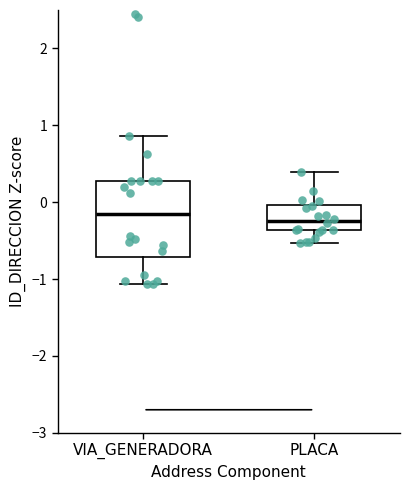

Reading left to right, read every box against the y-axis: the position of its median line, the range the box covers, and the ends of its whiskers. The values are not printed on the chart, so give them approximately, as read against the axis.

VIA_GENERADORA: median -0.2, box -0.7 to 0.3, whiskers -1.1 to 0.9
PLACA: median -0.2, box -0.4 to 0.0, whiskers -0.5 to 0.4